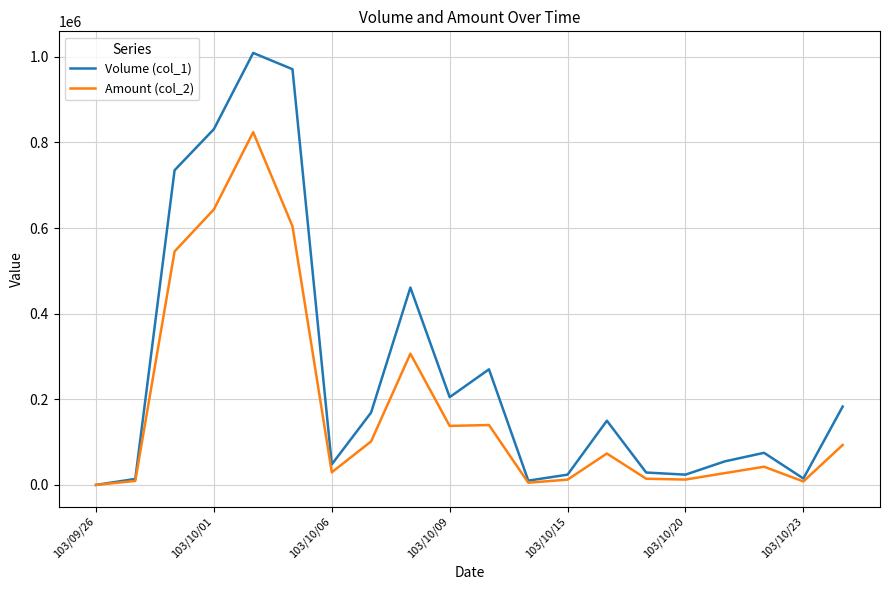

In Volume (col_1), how many points are lower than both neighbors (excluding endpoints)?

5